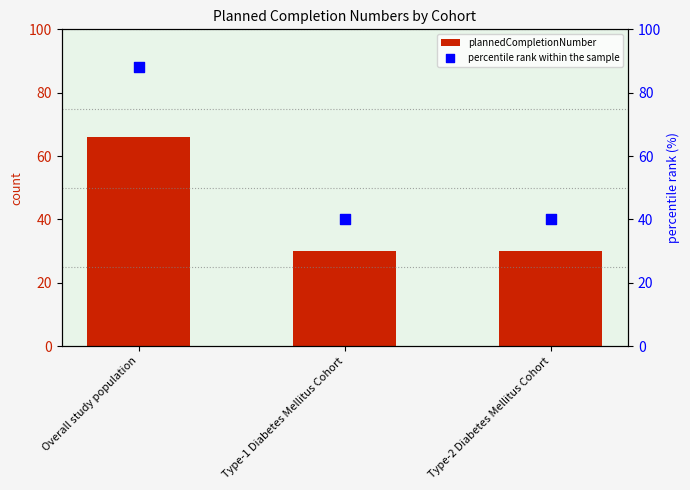

At which category is the sum across all series the highest?

Overall study population